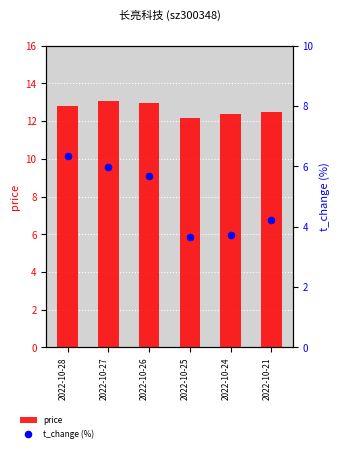

At which category is the sum across all series the highest?

2022-10-28